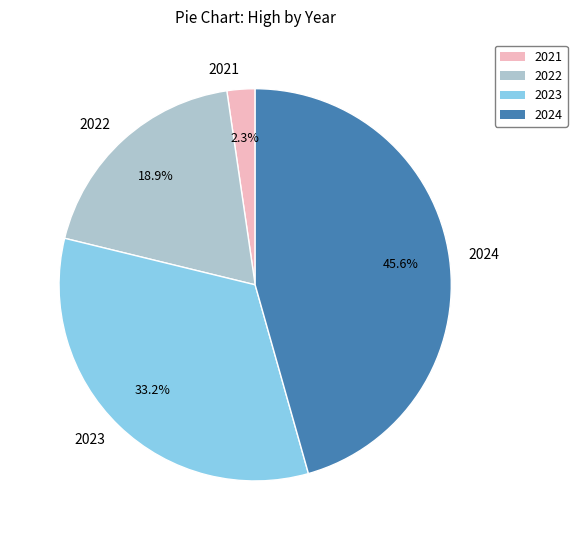

Between 2022 and 2021, which is larger?

2022